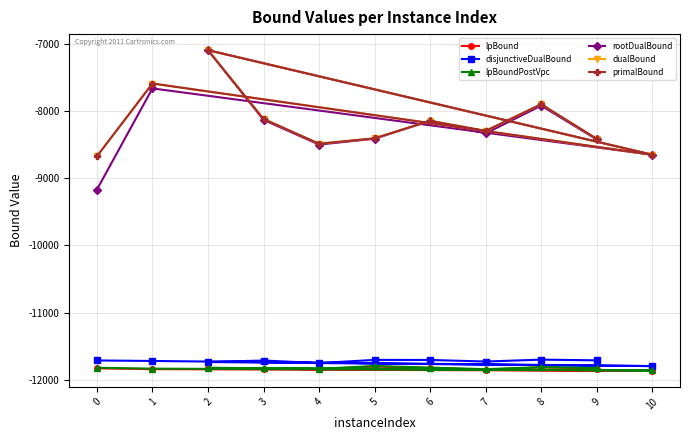

What is the average value of the disjunctiveDualBound series?

-11720.5